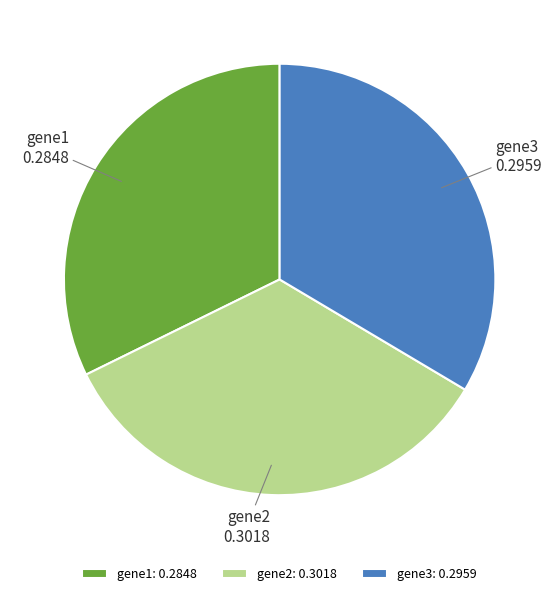

Combined, do gene2 and gene1 account for over 50%?

Yes